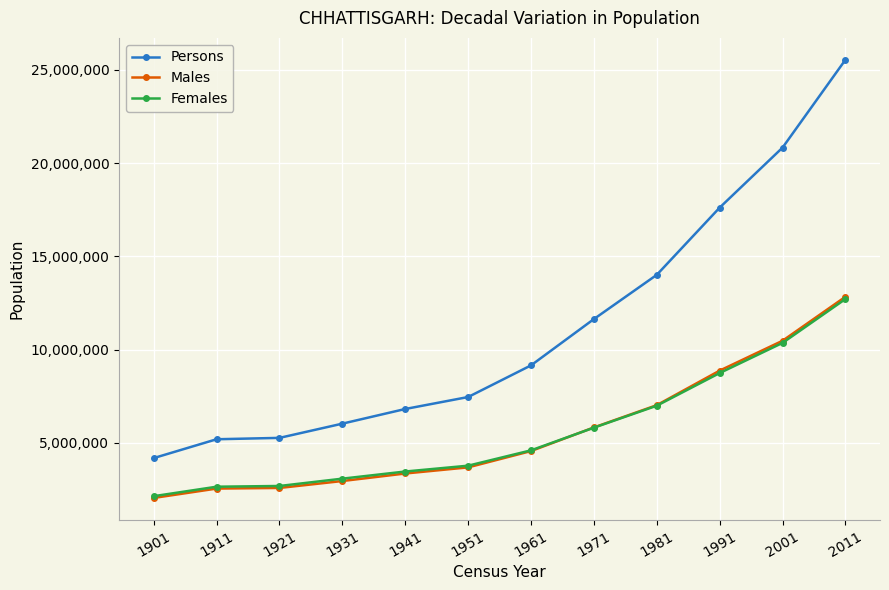

What is the total value across all series at 1961?

18308996